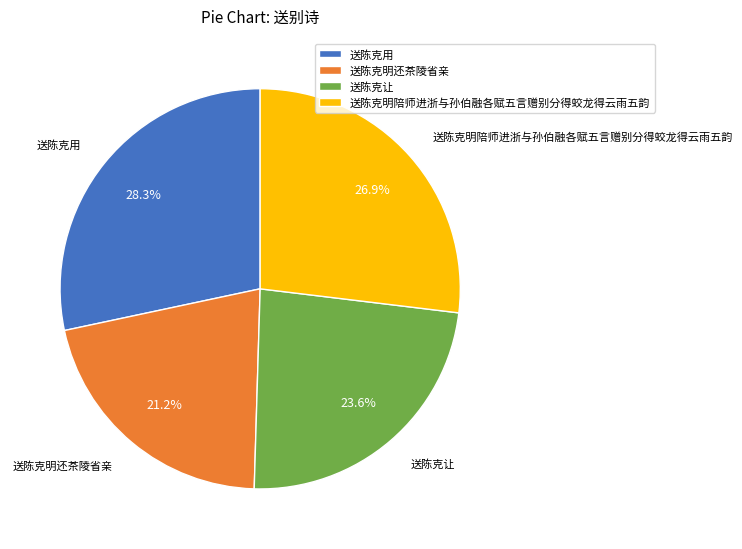

Approximately how many times larger is the value at 送陈克让 compared to 送陈克明陪师进浙与孙伯融各赋五言赠别分得蛟龙得云雨五韵?

0.9